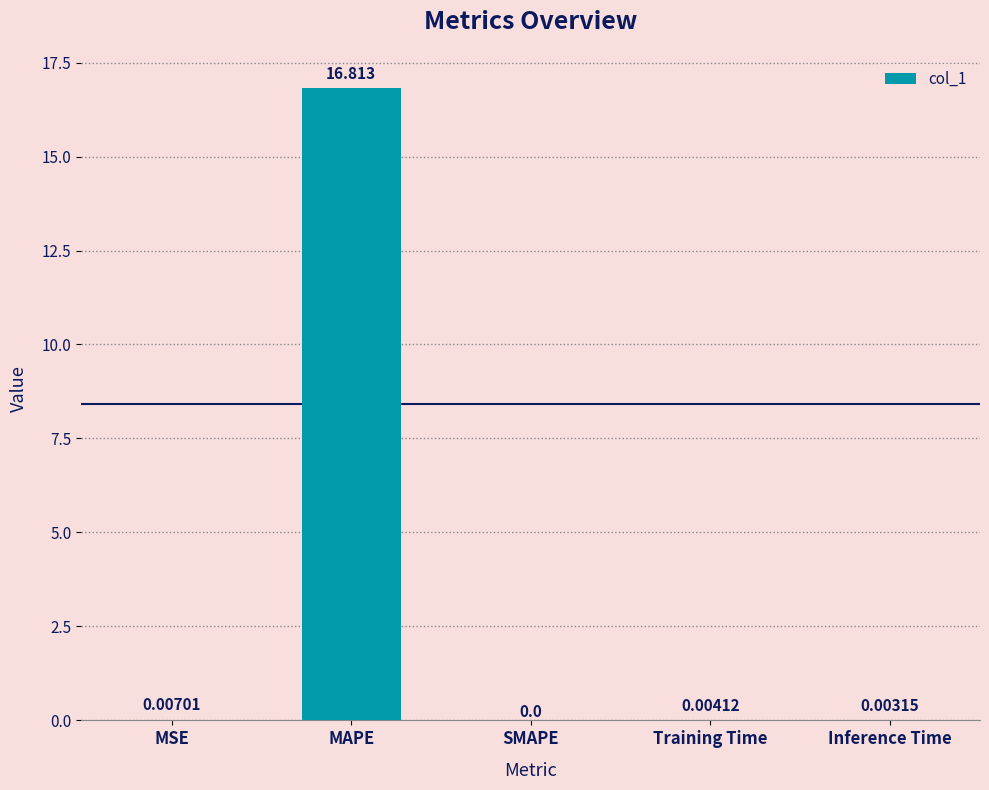

The value at MAPE is 11.4. True or false?

False